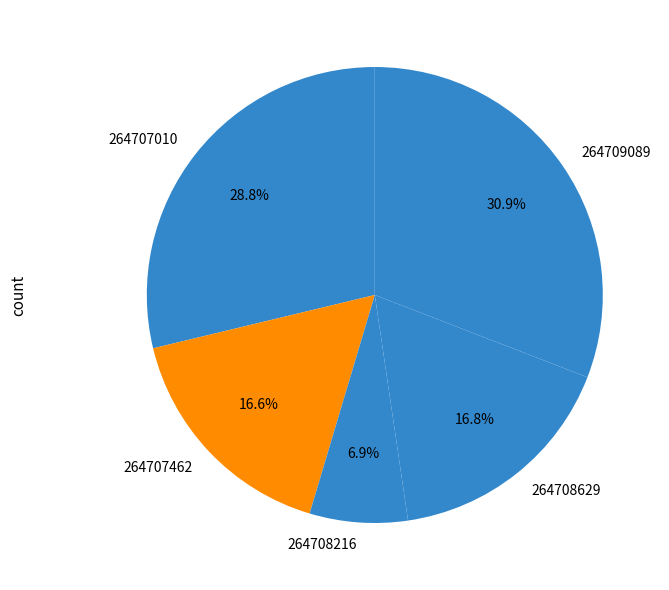

How many slices are in this pie chart?

5